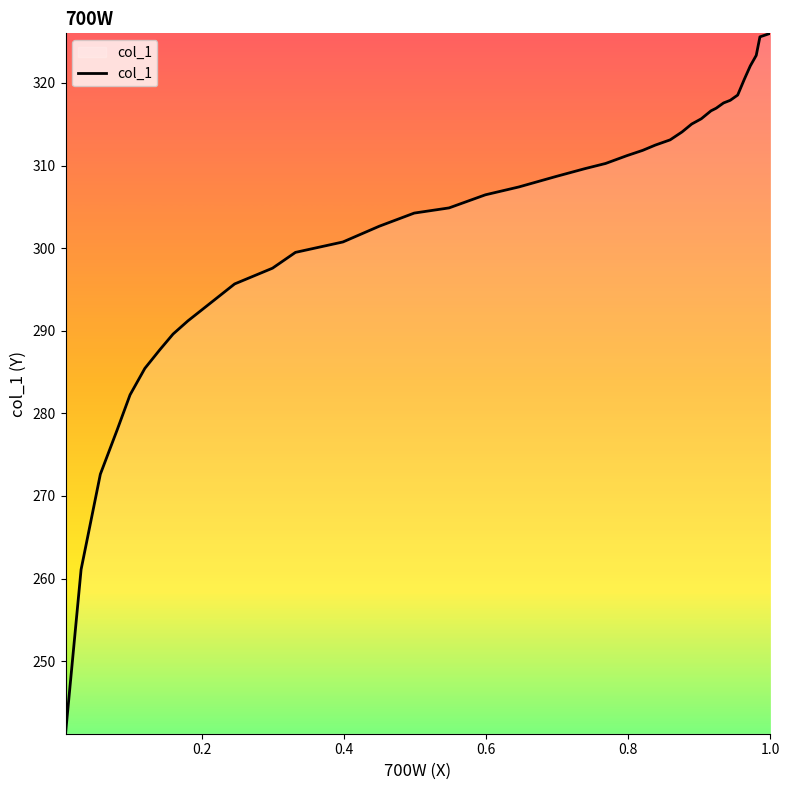

What is the greatest value displayed?

326.0